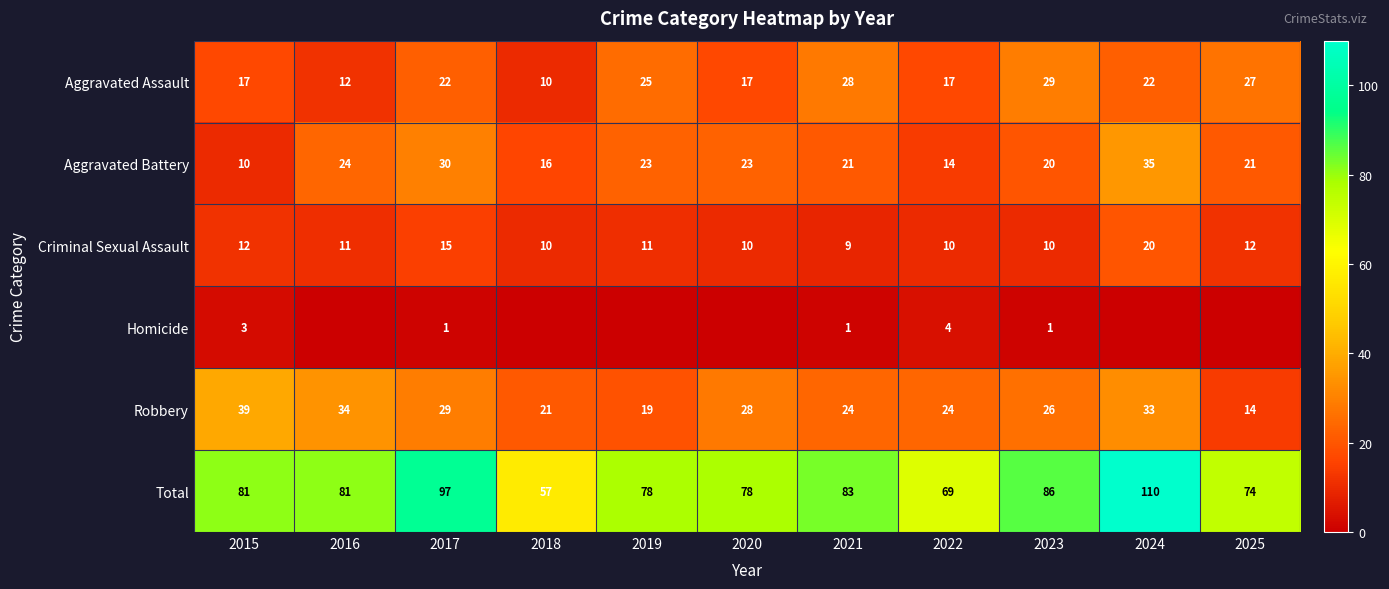

Is the value of Robbery at 2023 greater than the value of Total at 2024?

No